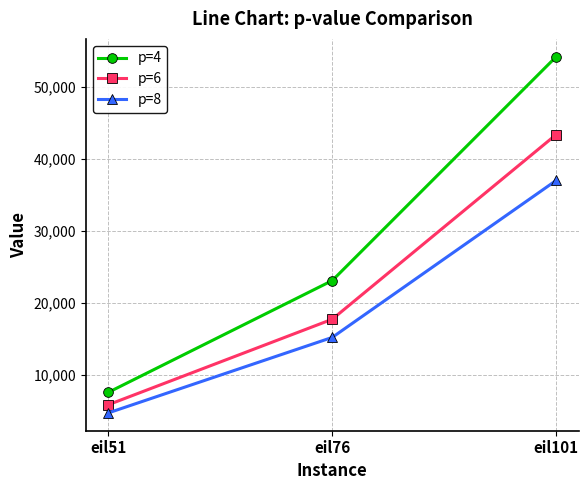

Reading left to right, list all the values displayed in this chart.

p=4: 7555.8	23072.9	54147.1
p=6: 5836.9	17705.9	43341.1
p=8: 4704.5	15183.5	36972.2